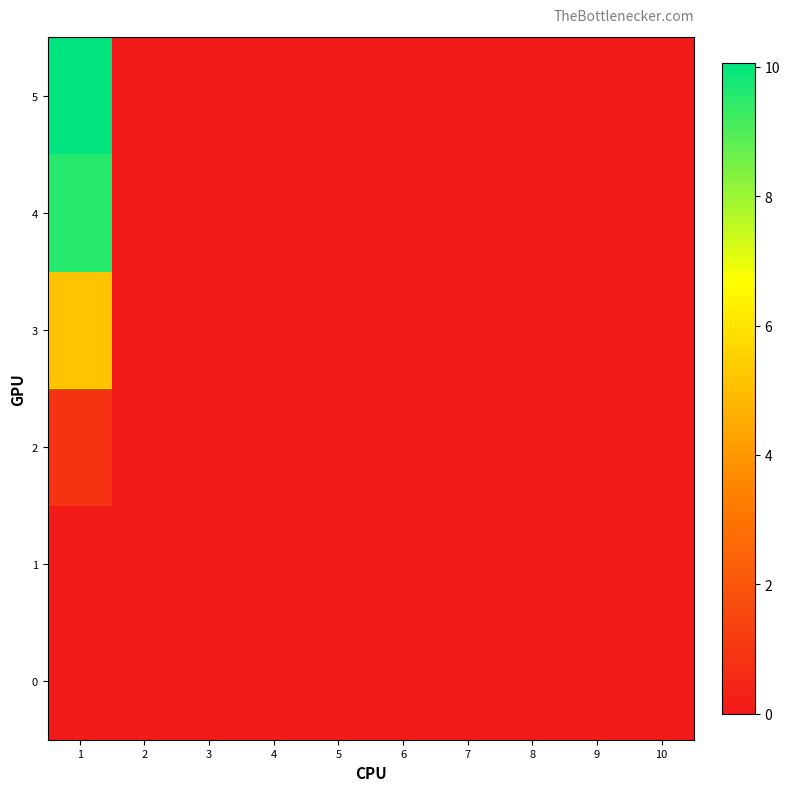

Reading left to right, extract all data points from this chart.

0: 1=0.0	2=0.0	3=0.0	4=0.0	5=0.0	6=0.0	7=0.0	8=0.0	9=0.0	10=0.0
1: 1=0.0	2=0.0	3=0.0	4=0.0	5=0.0	6=0.0	7=0.0	8=0.0	9=0.0	10=0.0
2: 1=0.8	2=0.0	3=0.0	4=0.0	5=0.0	6=0.0	7=0.0	8=0.0	9=0.0	10=0.0
3: 1=5.1	2=0.0	3=0.0	4=0.0	5=0.0	6=0.0	7=0.0	8=0.0	9=0.0	10=0.0
4: 1=9.6	2=0.0	3=0.0	4=0.0	5=0.0	6=0.0	7=0.0	8=0.0	9=0.0	10=0.0
5: 1=10.1	2=0.0	3=0.0	4=0.0	5=0.0	6=0.0	7=0.0	8=0.0	9=0.0	10=0.0